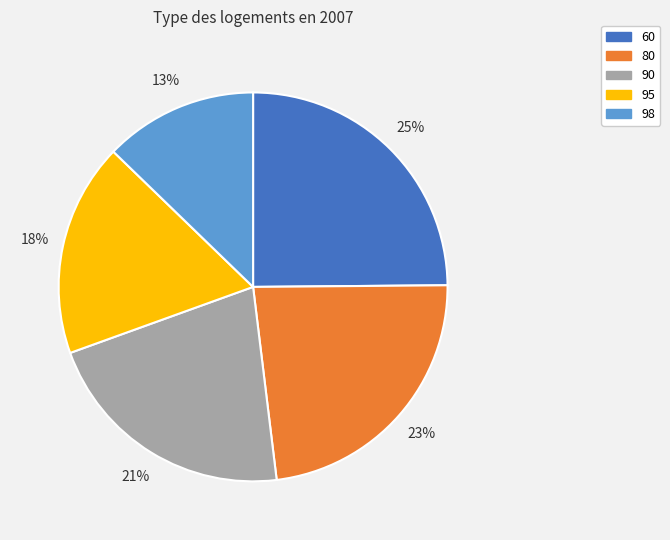

How many slices are in this pie chart?

5